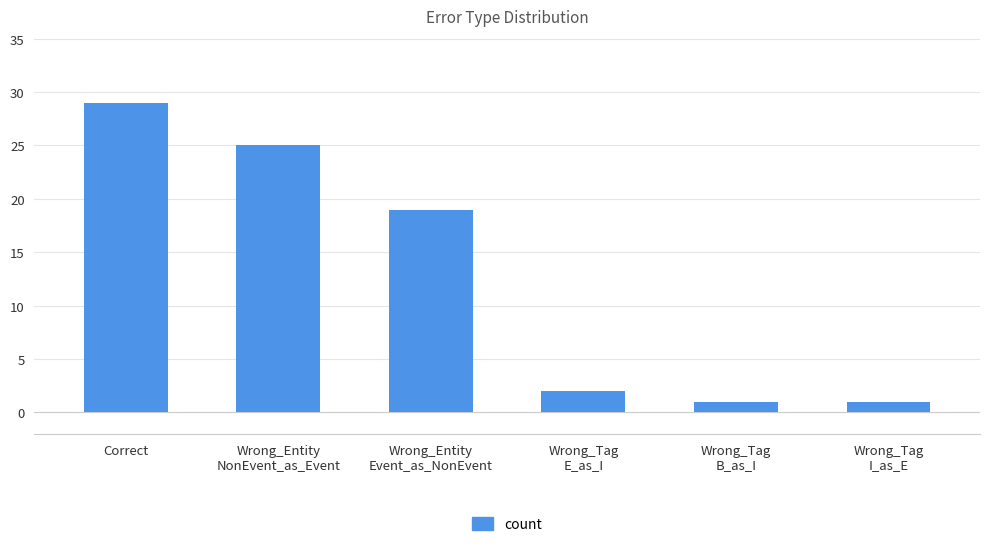

Reading left to right, list all the values displayed in this chart.

Correct=29	Wrong_Entity
NonEvent_as_Event=25	Wrong_Entity
Event_as_NonEvent=19	Wrong_Tag
E_as_I=2	Wrong_Tag
B_as_I=1	Wrong_Tag
I_as_E=1